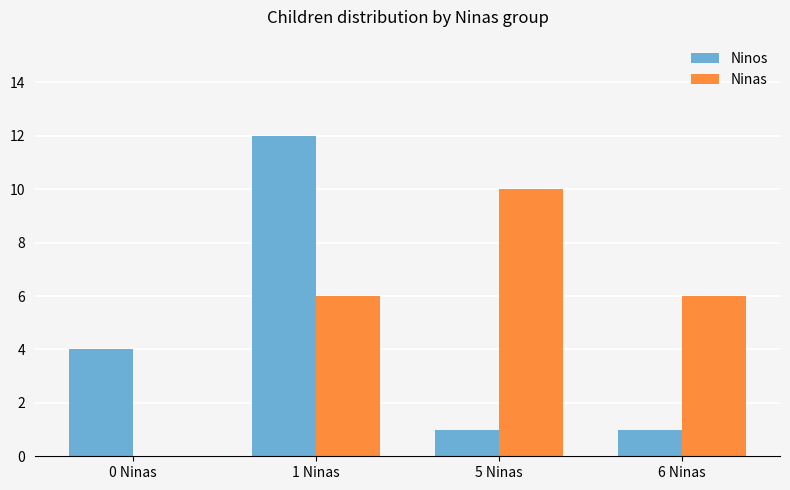

How many groups of bars are there?

4